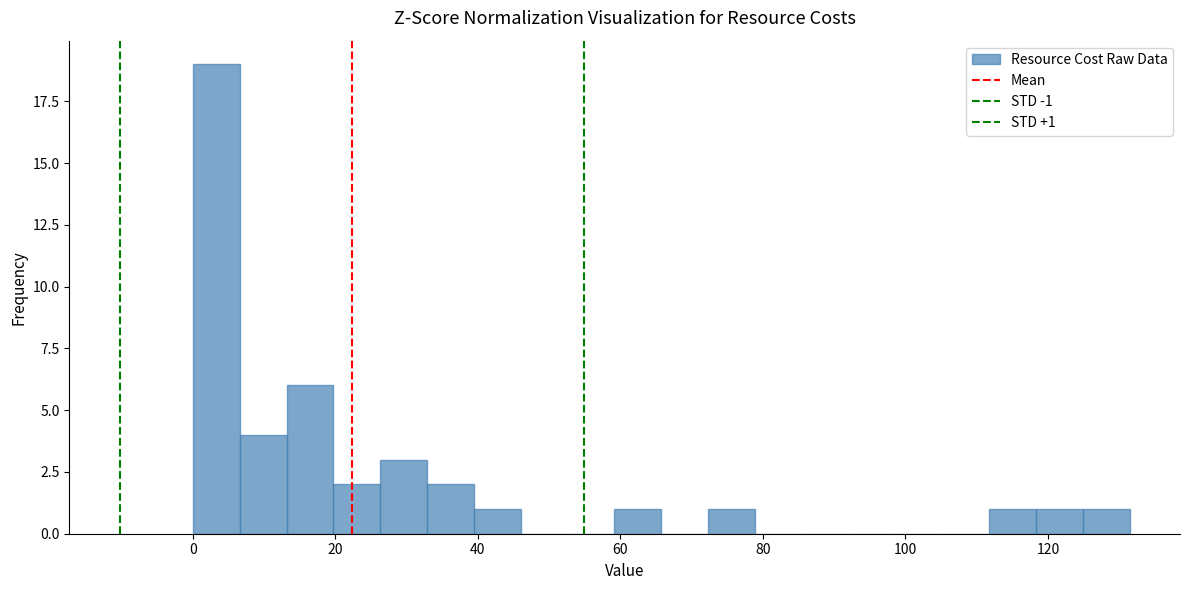

Around what value on the x-axis is the tallest bar? Give the approximate position of its centre, as read against the axis.

4